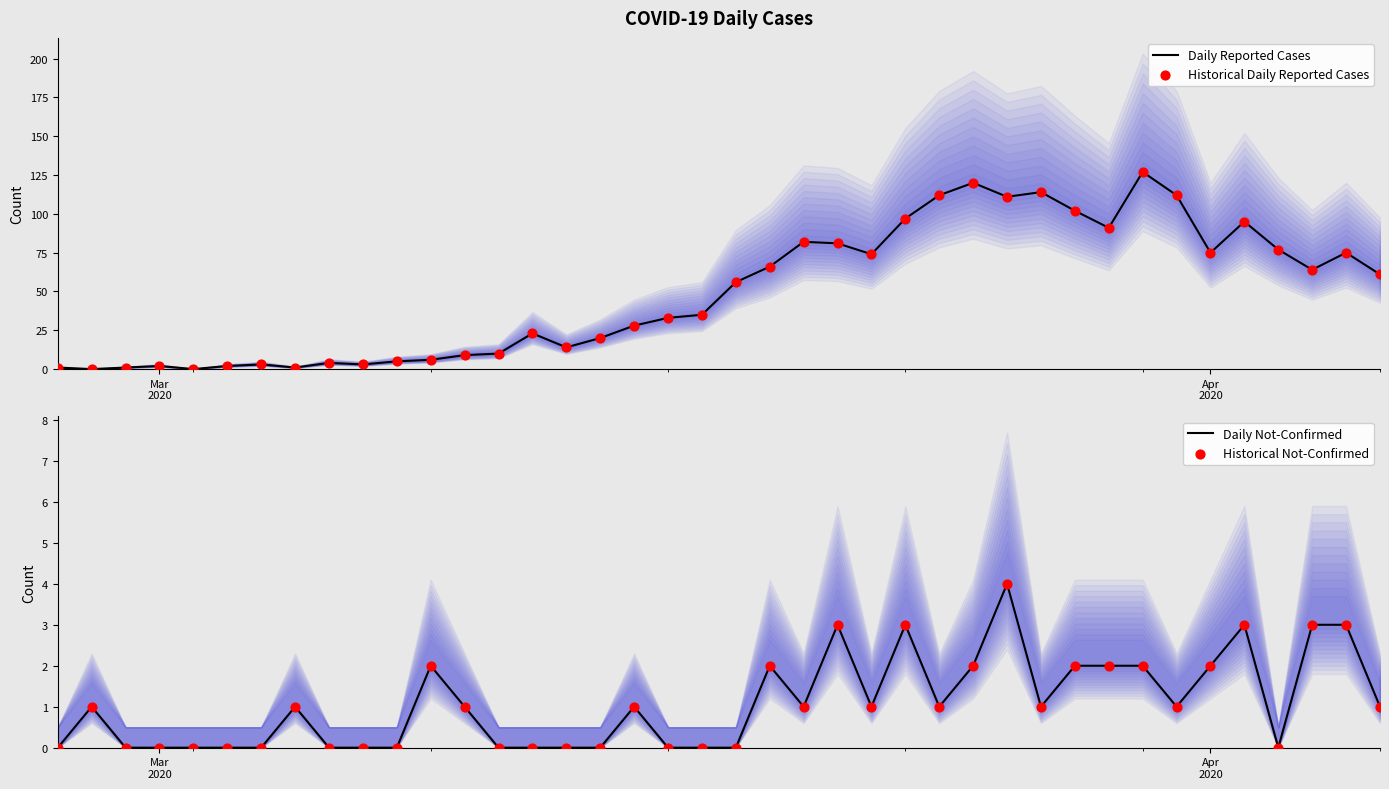

Which series has the largest Y range (max minus min)?

Daily Reported Cases